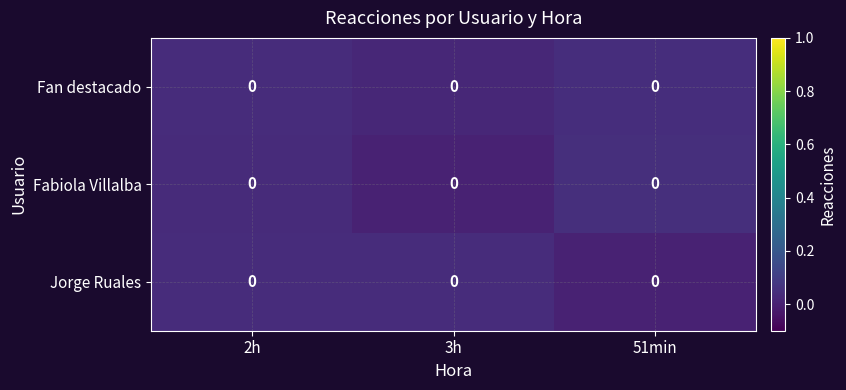

Is the value of Jorge Ruales at 3h greater than the value of Fabiola Villalba at 3h?

Yes